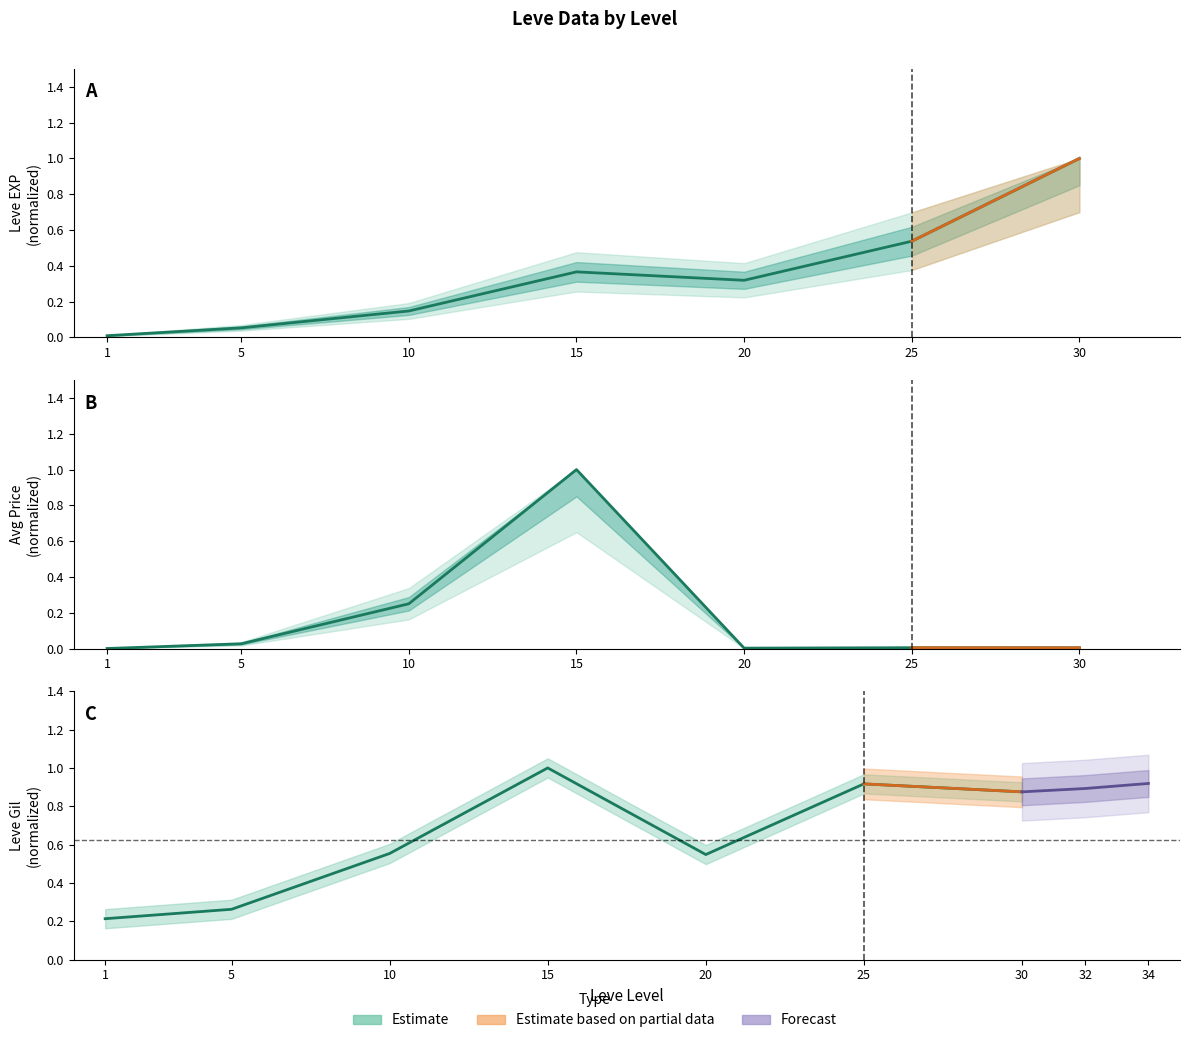

Which series has the widest spread of values?

currentAveragePrice